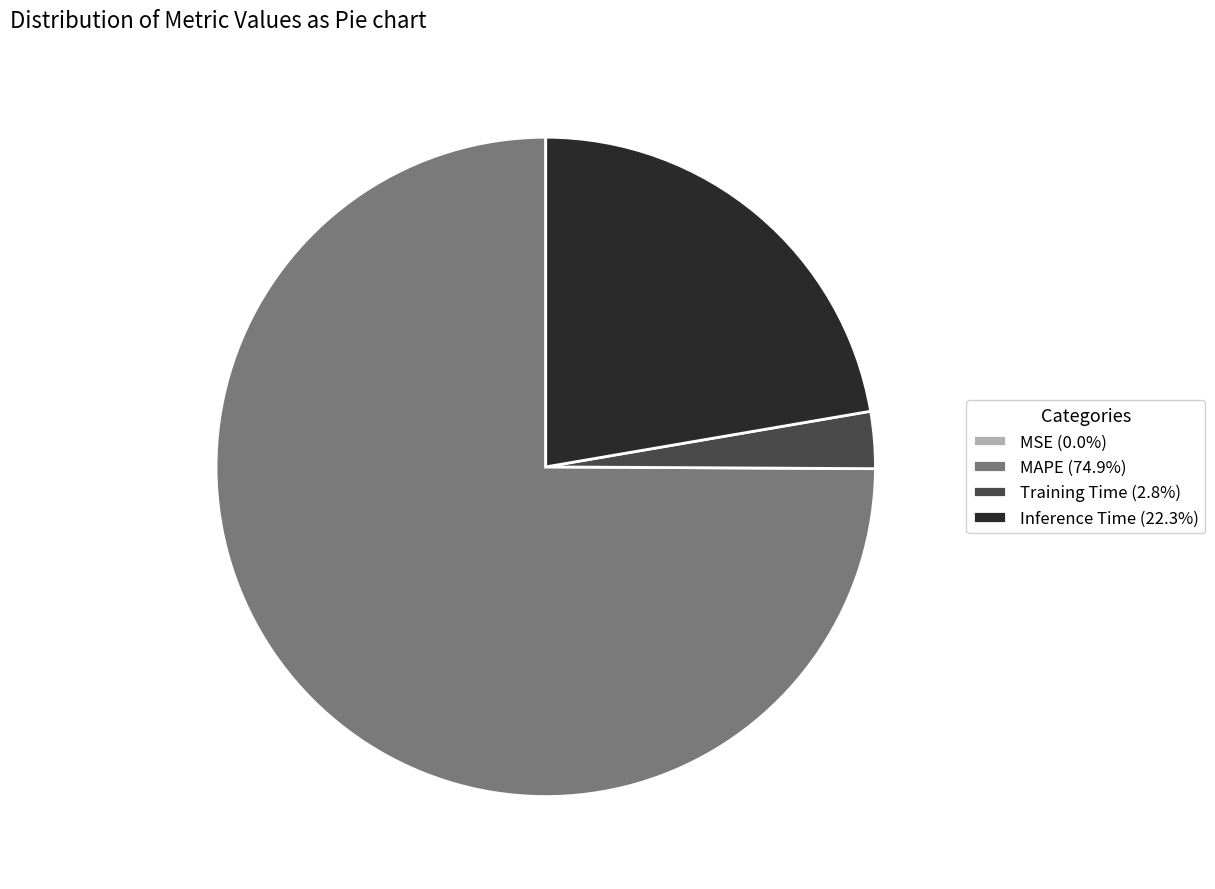

What is the majority slice?

MAPE